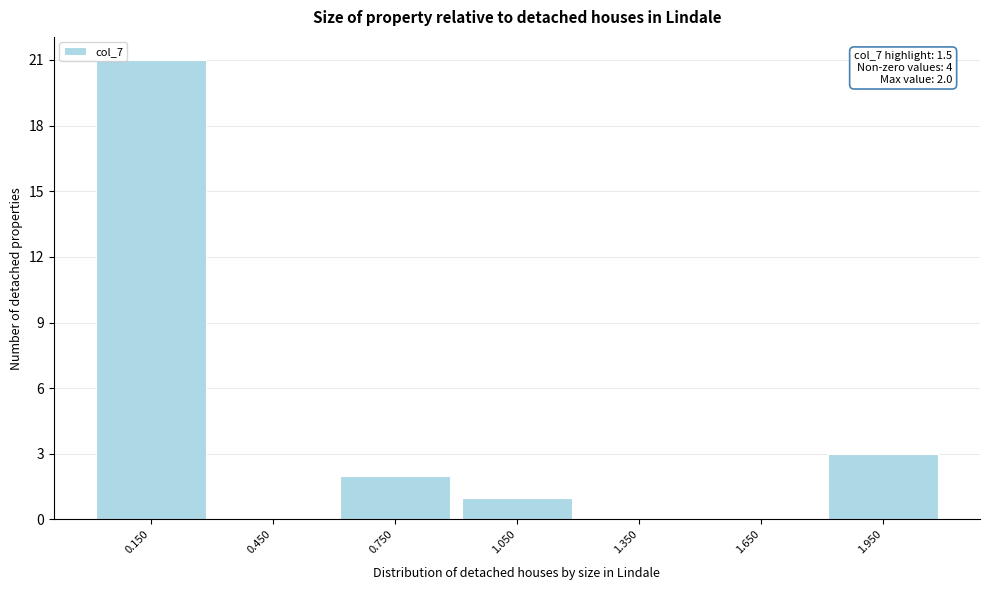

Which range on the x-axis has the tallest bar?

0.0 to 0.3